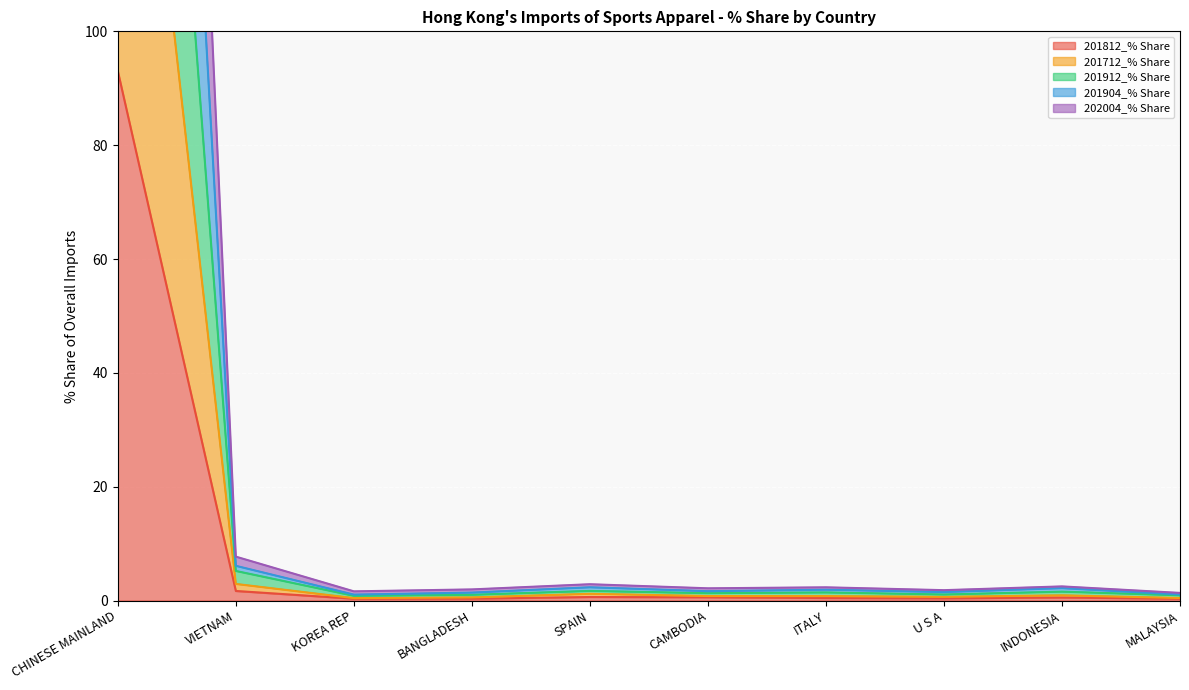

What is the label of the 8th point from the right?

KOREA REP